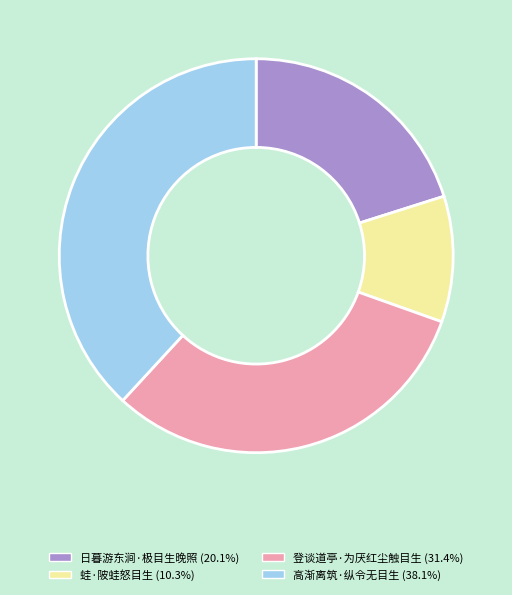

What is the ratio of the value at 登谈道亭·为厌红尘触目生 (31.4%) to the value at 蛙·陂蛙怒目生 (10.3%)?

3.0